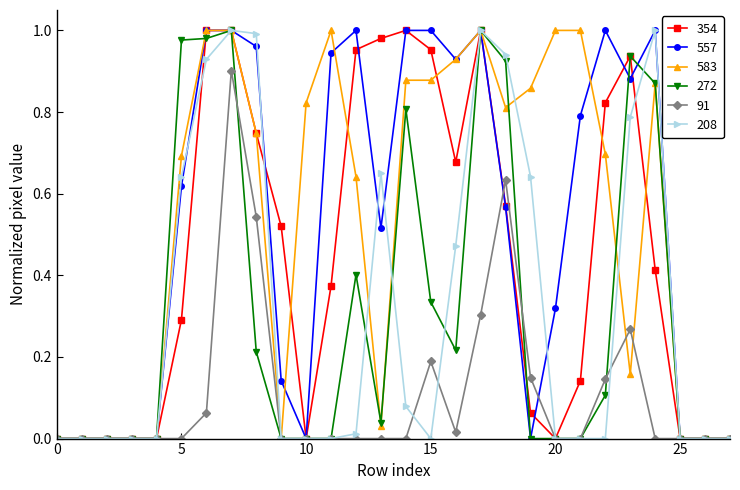

True or false: 354 has more than 1 interior local peaks.

True